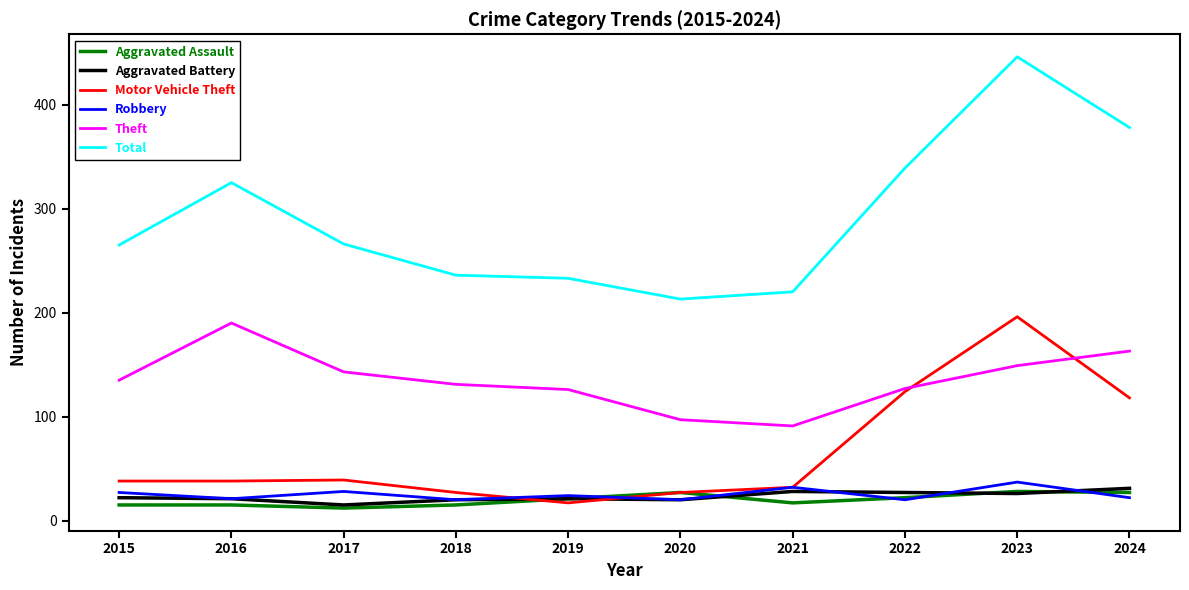

What are all the series names shown in the legend?

Aggravated Assault, Aggravated Battery, Motor Vehicle Theft, Robbery, Theft, Total